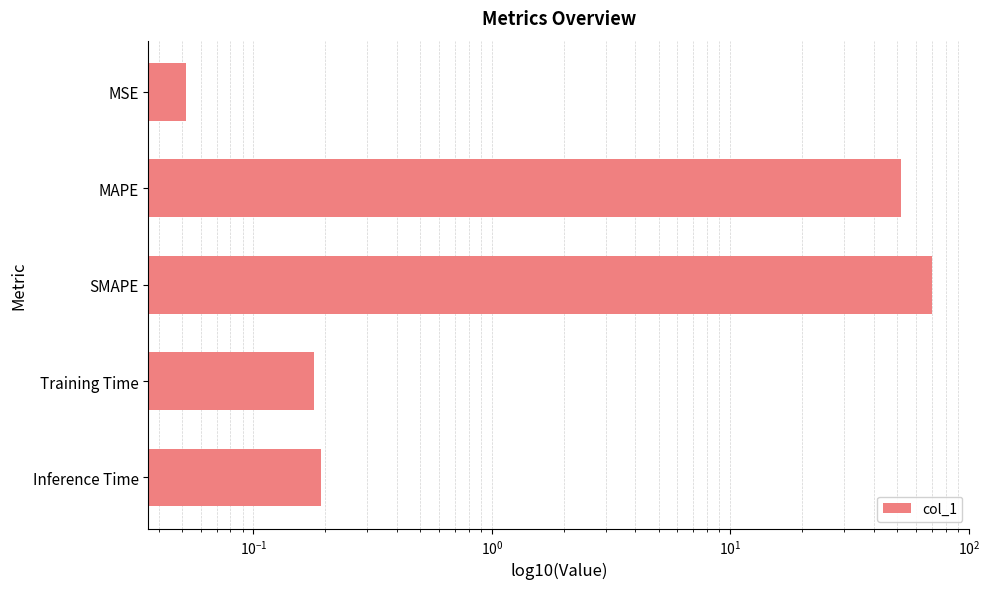

What is the difference between the second highest and minimum values?

51.9